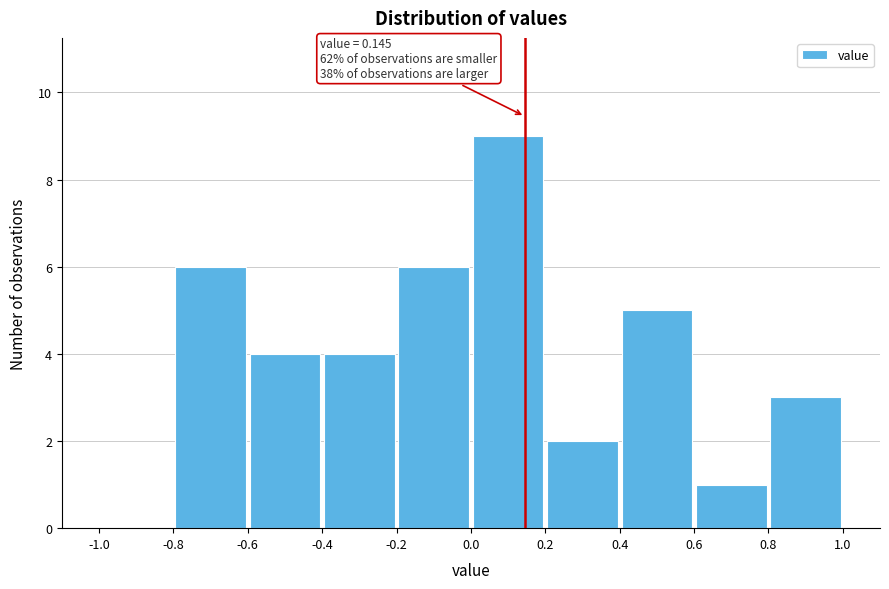

Which range on the x-axis has the tallest bar?

0.0 to 0.2